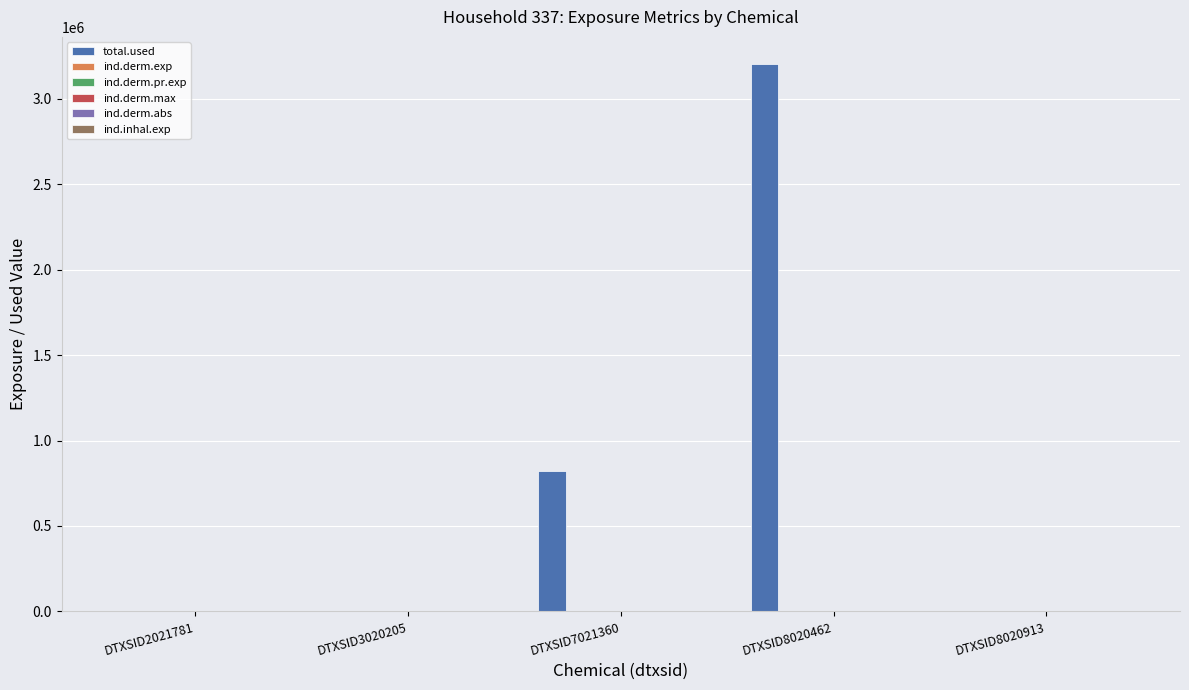

Between DTXSID3020205 and DTXSID8020462, which series saw the biggest shift?

total.used